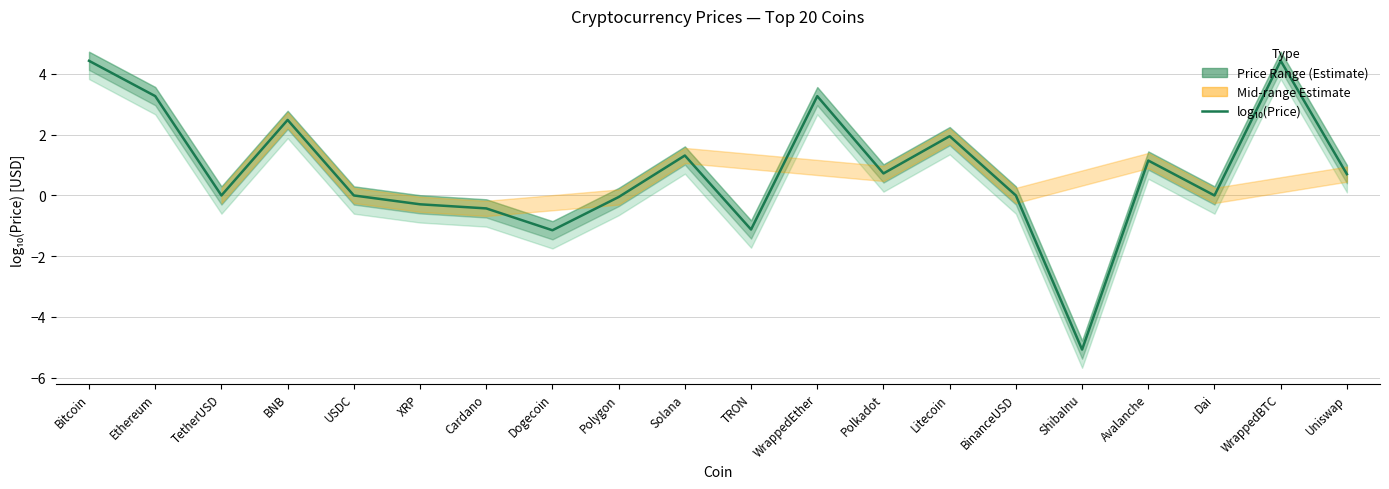

How many interior local valleys (lower than both neighbors) does the data have?

6